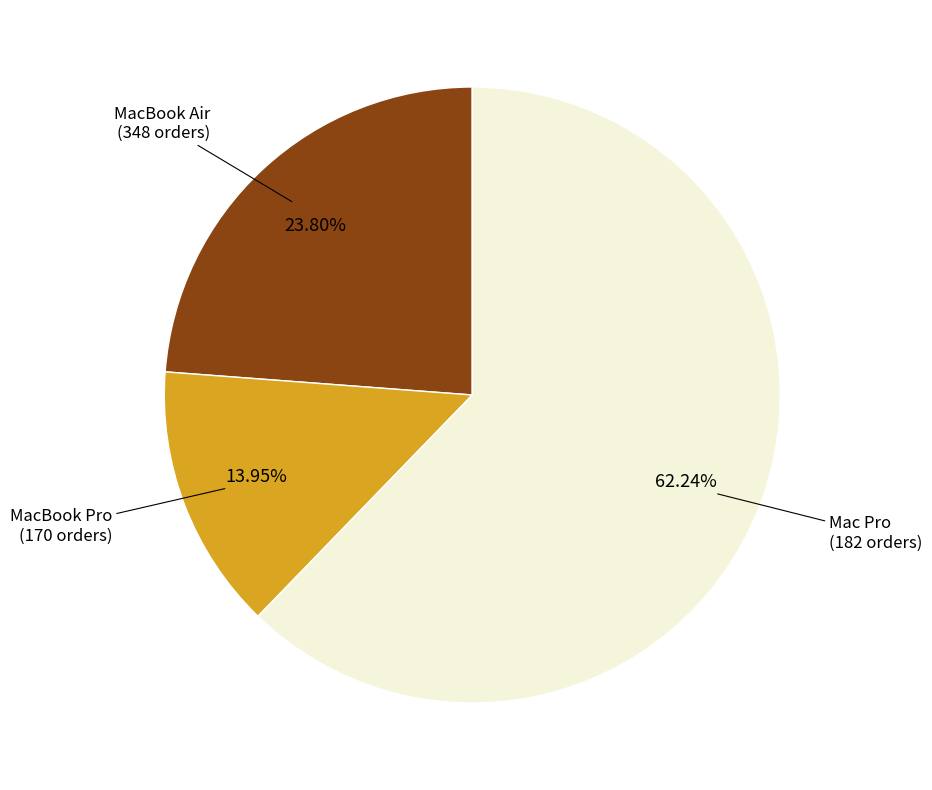

To the nearest percent, what is the average slice percentage?

33%